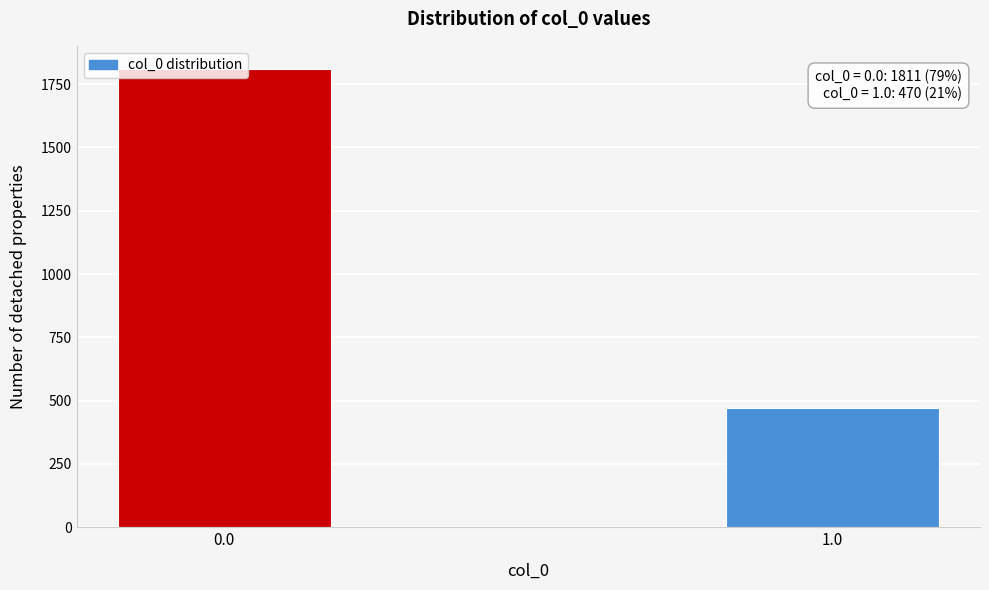

Is it true that the value at 0.0 is 1200?

False